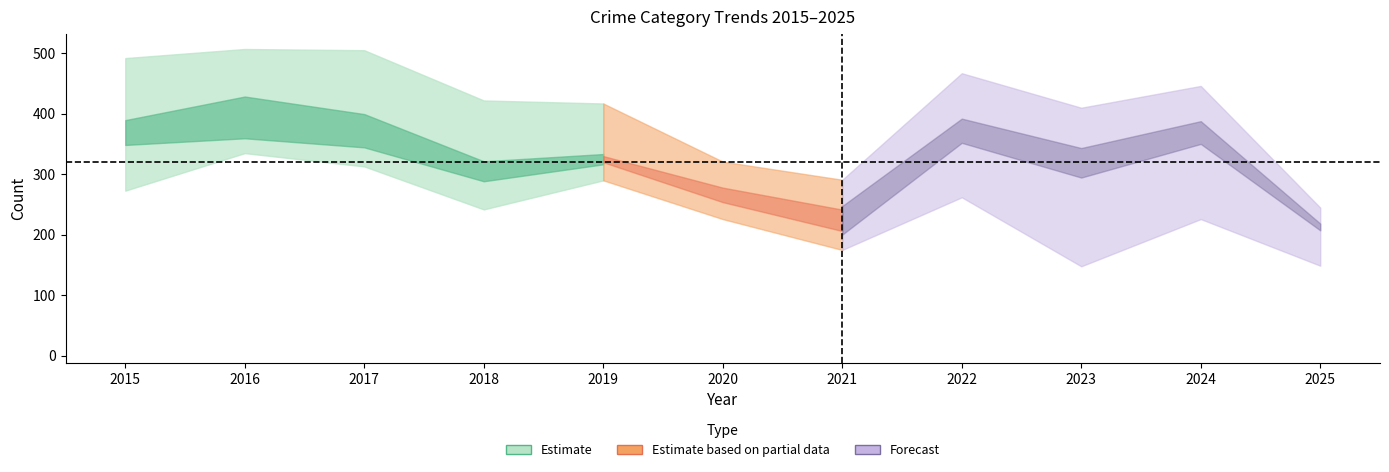

What is the highest value of the Theft series?

394